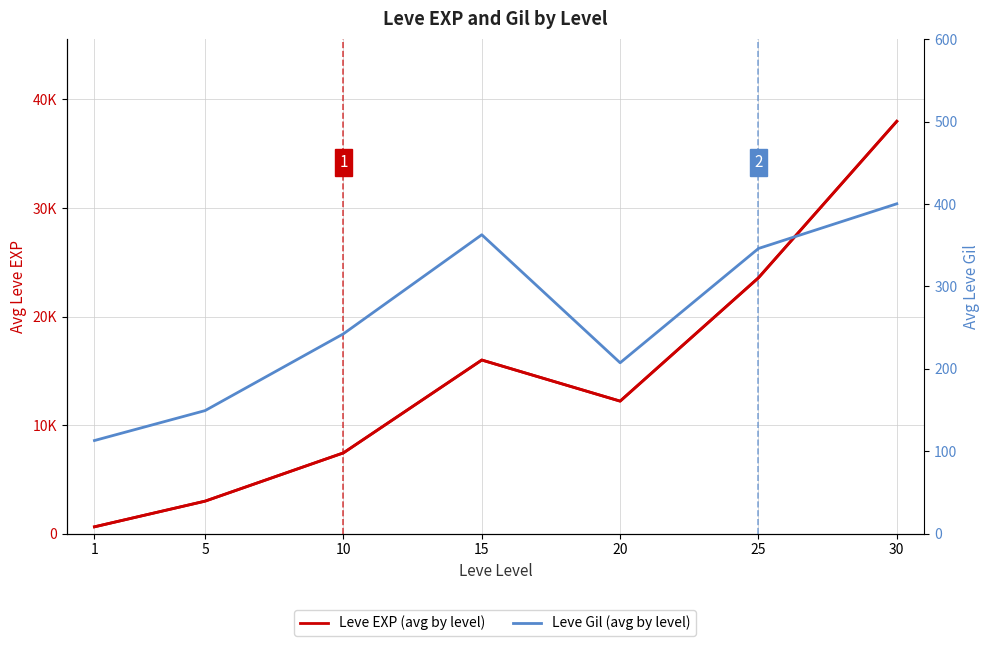

Between 5 and 15, which series saw the biggest shift?

Leve EXP (avg by level)